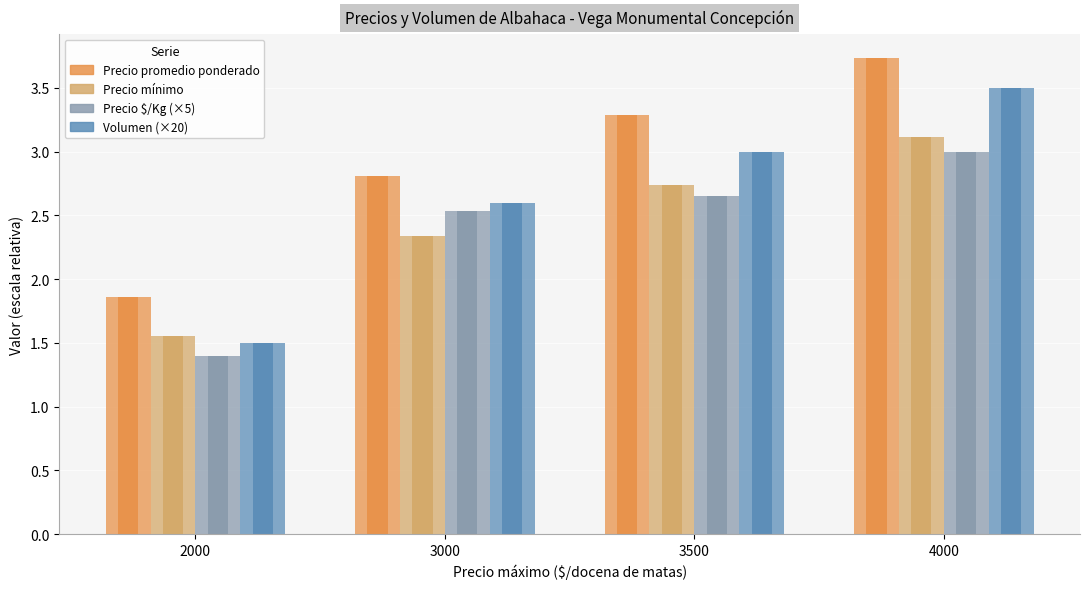

Is it true that Precio promedio ponderado equals 5.6 at 4000?

False